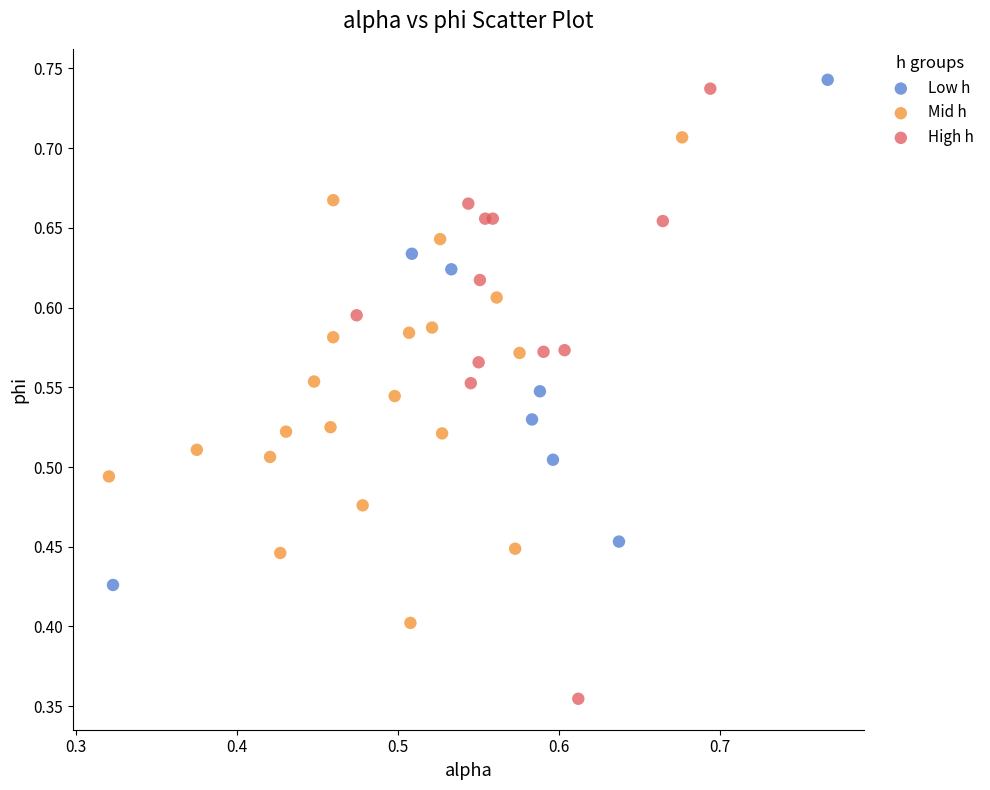

Which series has the largest Y range (max minus min)?

High h